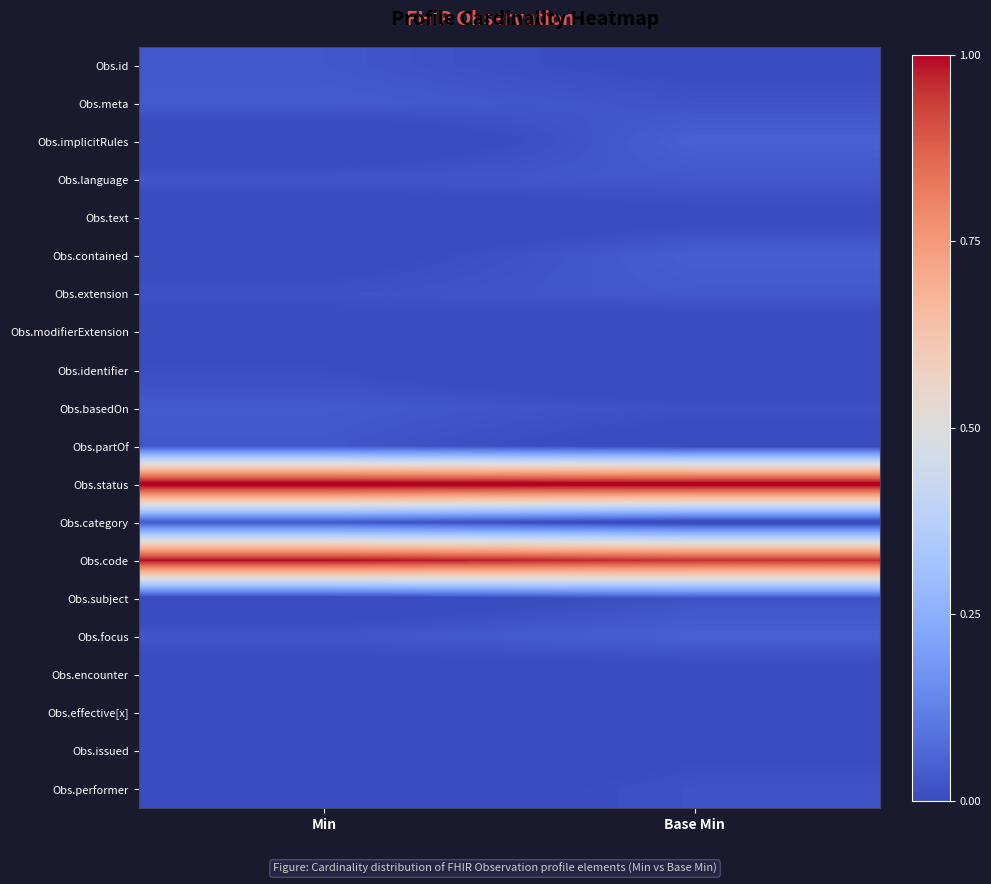

What is the spread (max minus min) of values at Min?

1.1